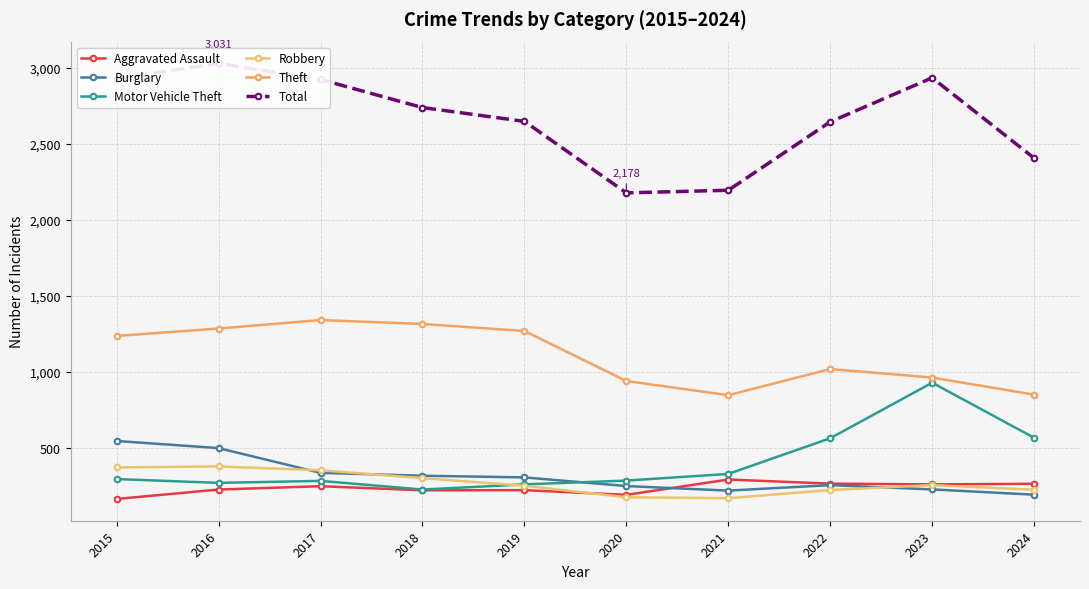

Is the value of Burglary at 2021 greater than the value of Aggravated Assault at 2015?

Yes